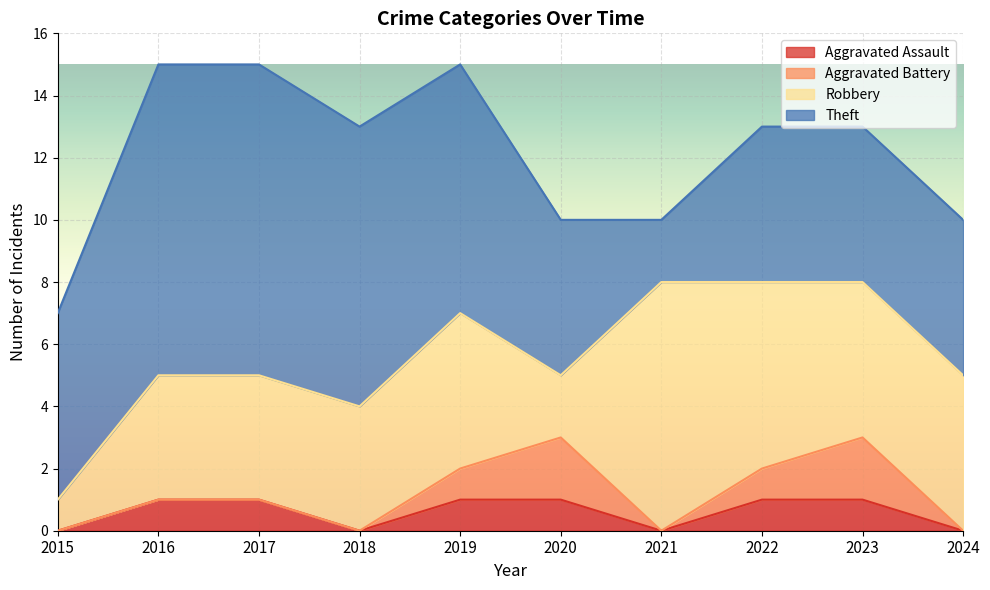

True or false: Theft and Aggravated Assault intersect in this chart.

False